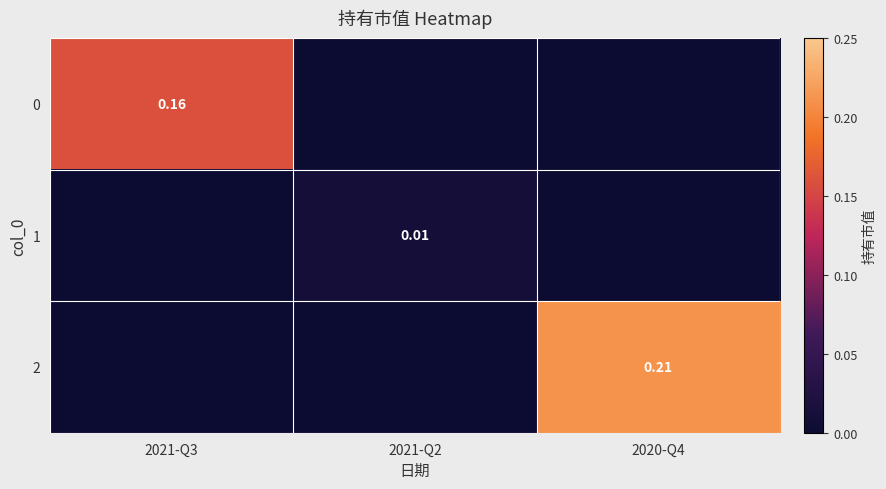

Between 2021-Q2 and 2020-Q4, which series saw the biggest shift?

2